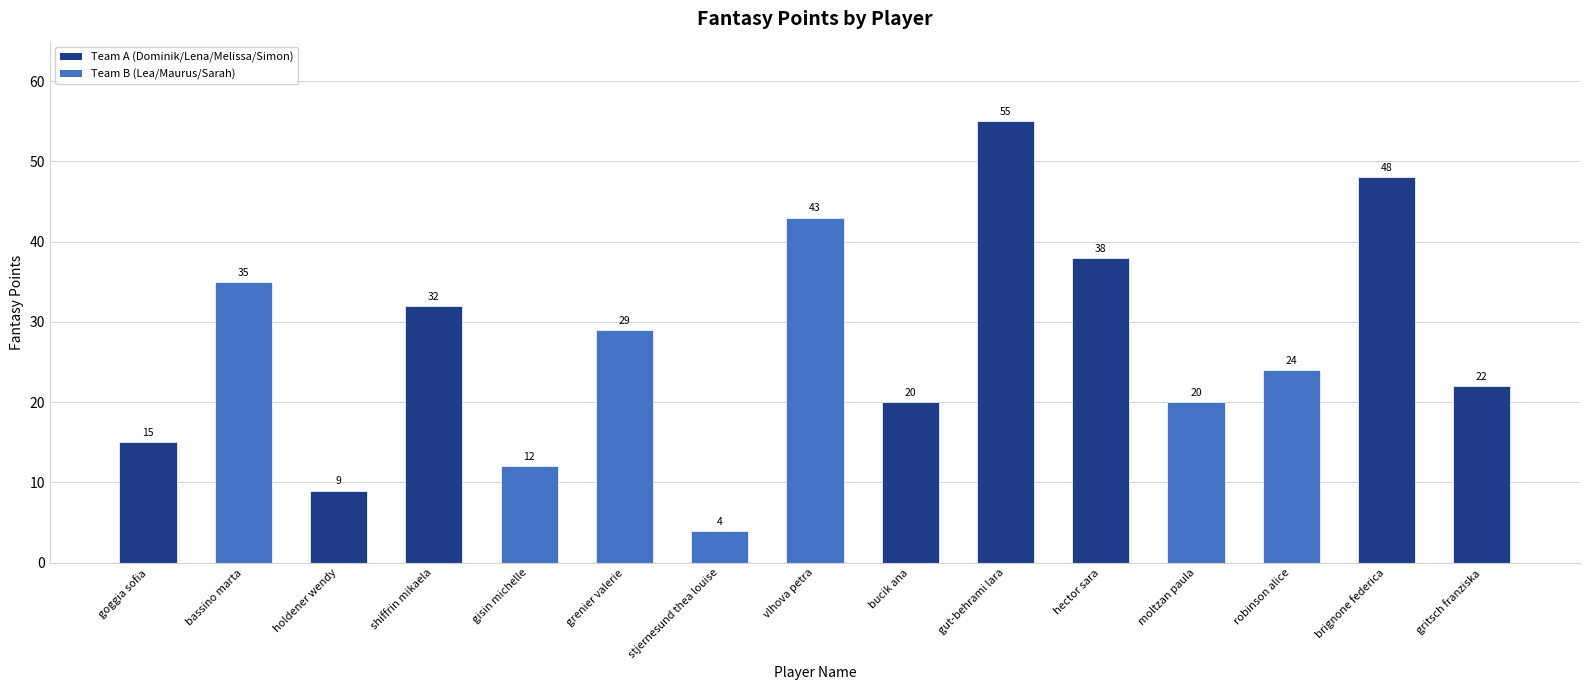

What is the minimum value shown in the chart?

4